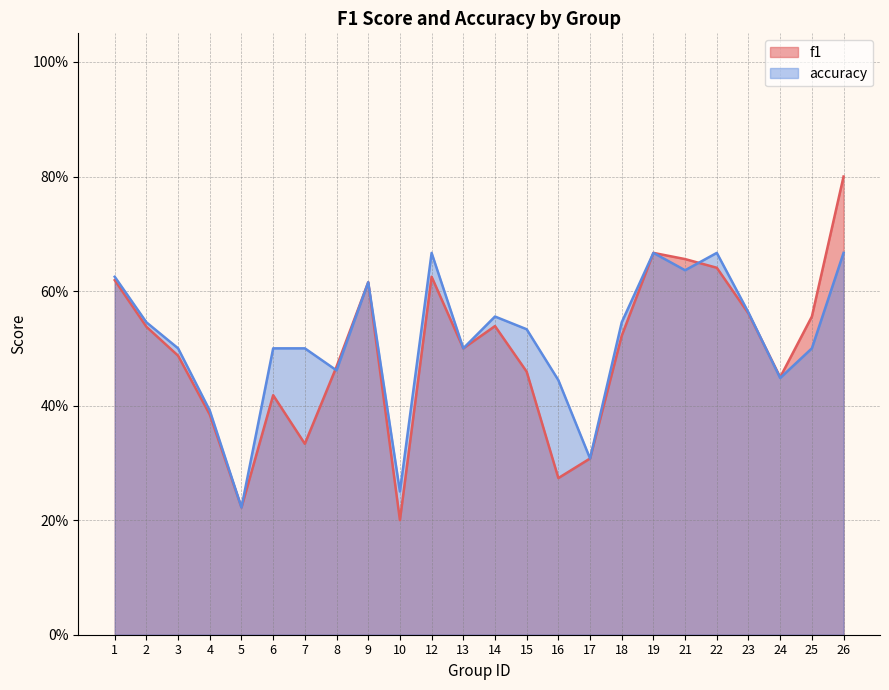

After their last crossing, which series has the higher values: f1 or accuracy?

f1